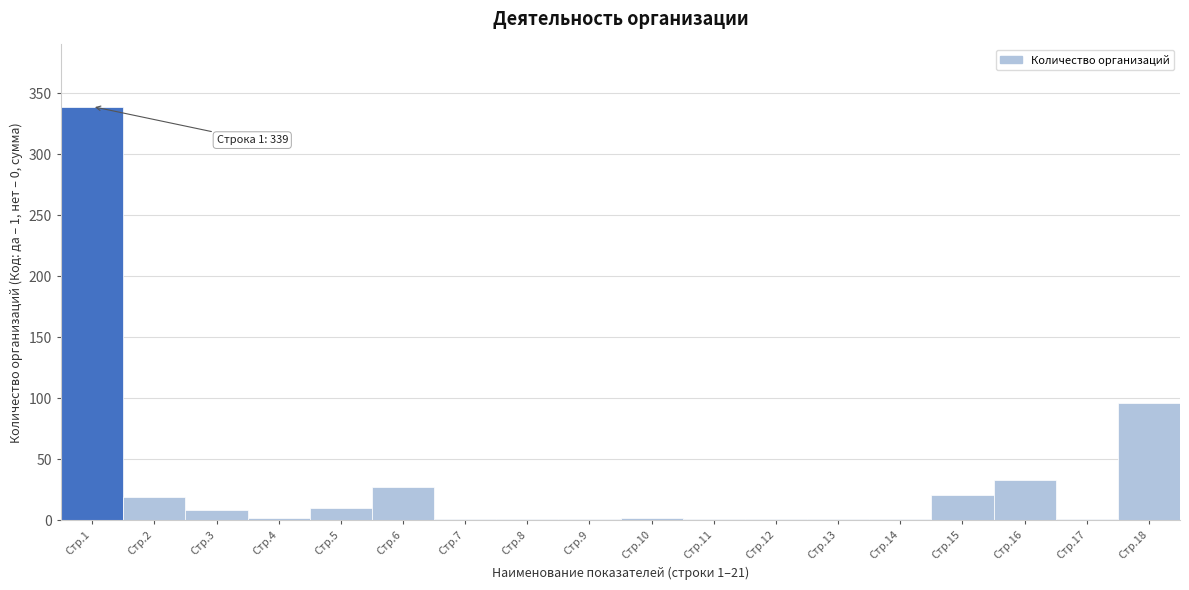

What is the sum of all values?

565